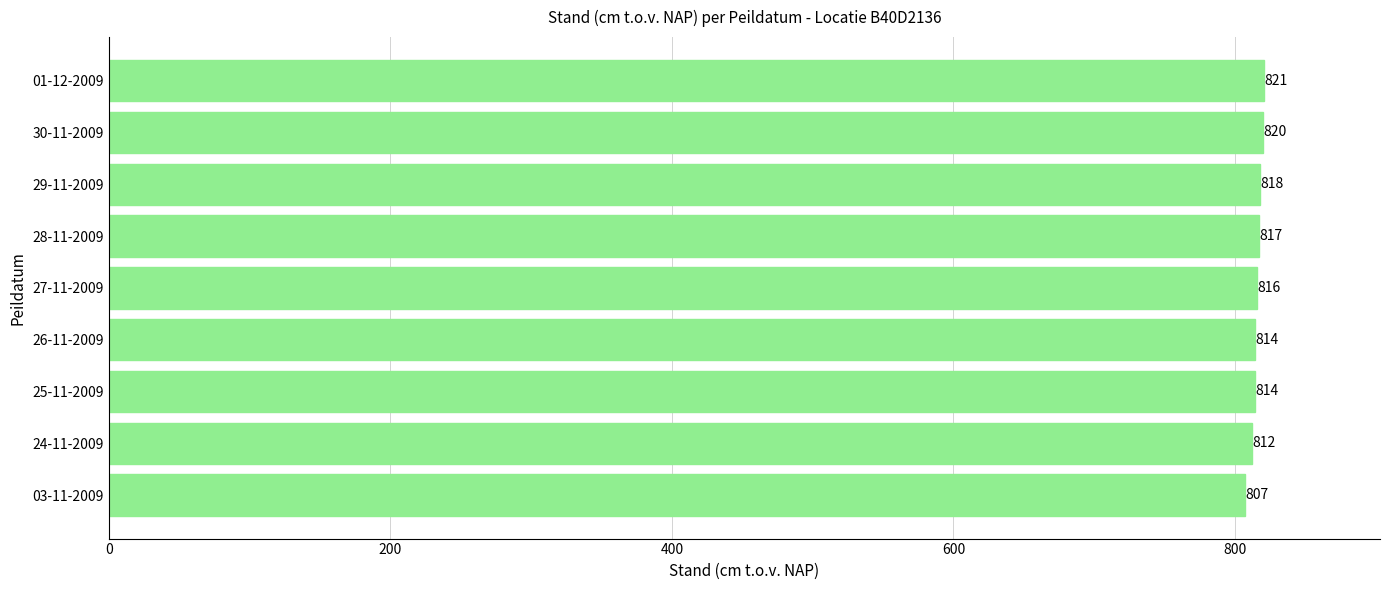

True or false: the data shows 814 at 25-11-2009.

True